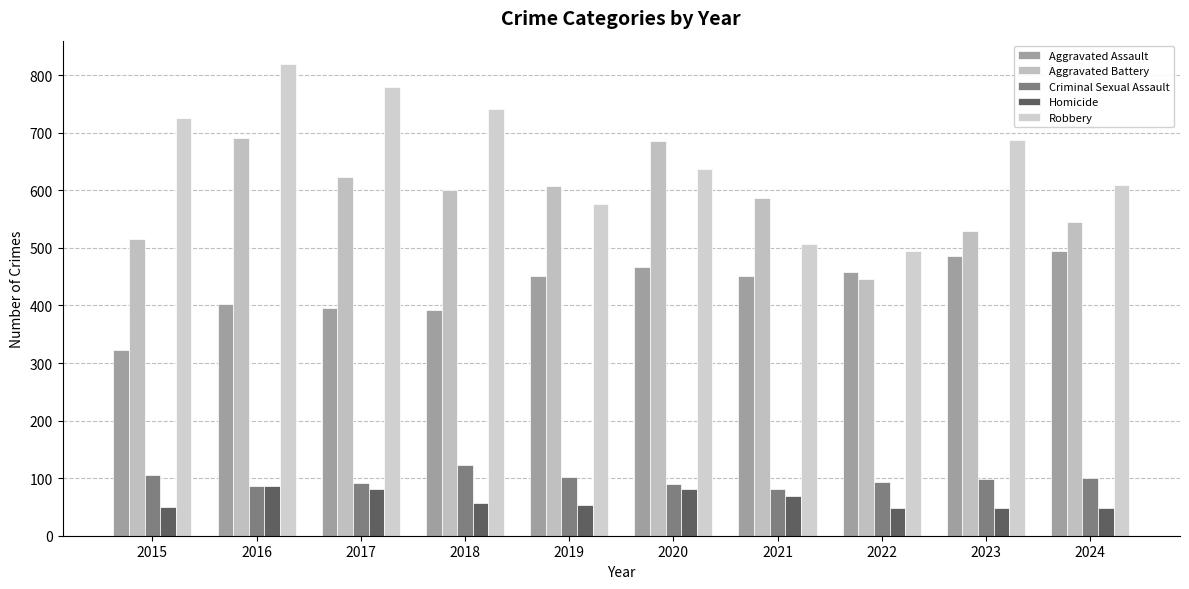

Is the value of Aggravated Assault at 2024 greater than the value of Homicide at 2024?

Yes